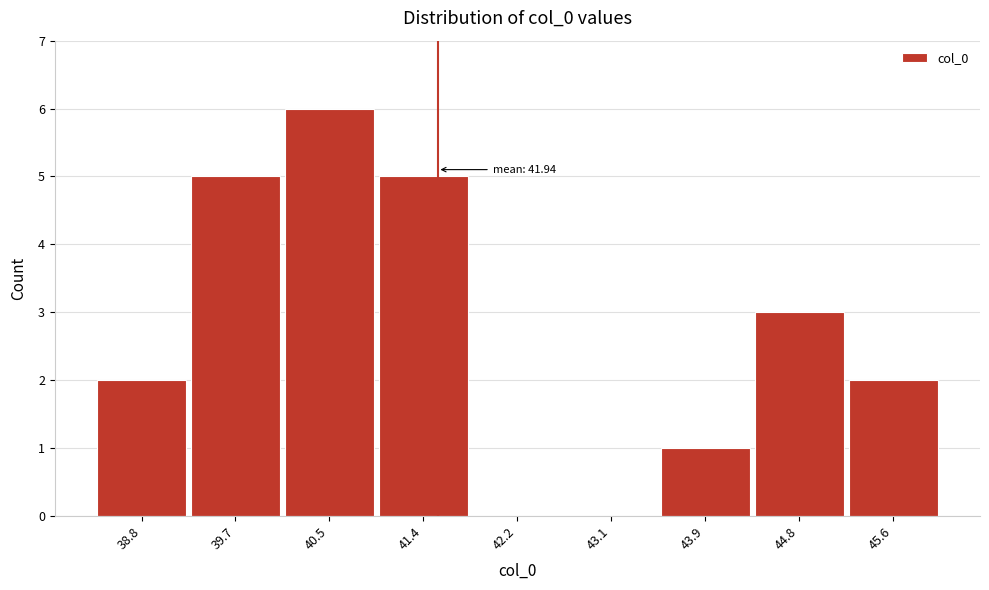

Reading left to right, what are all the values shown in this chart?

38.8=2	39.7=5	40.5=6	41.4=5	42.2=0	43.1=0	43.9=1	44.8=3	45.6=2